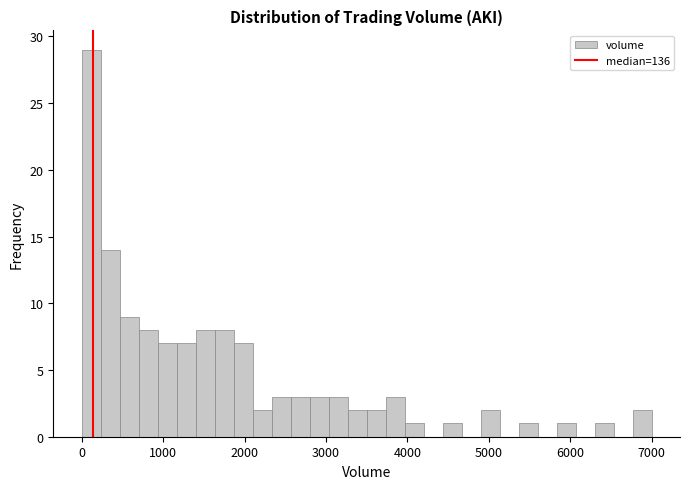

Around what value on the x-axis is the tallest bar? Give the approximate position of its centre, as read against the axis.

100